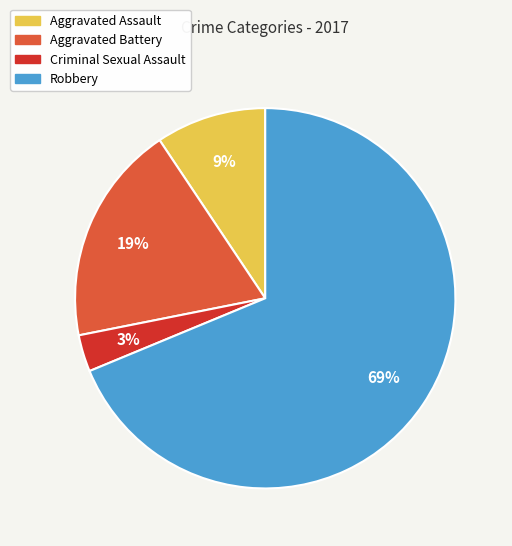

The Criminal Sexual Assault slice represents 3% of the pie. True or false?

True